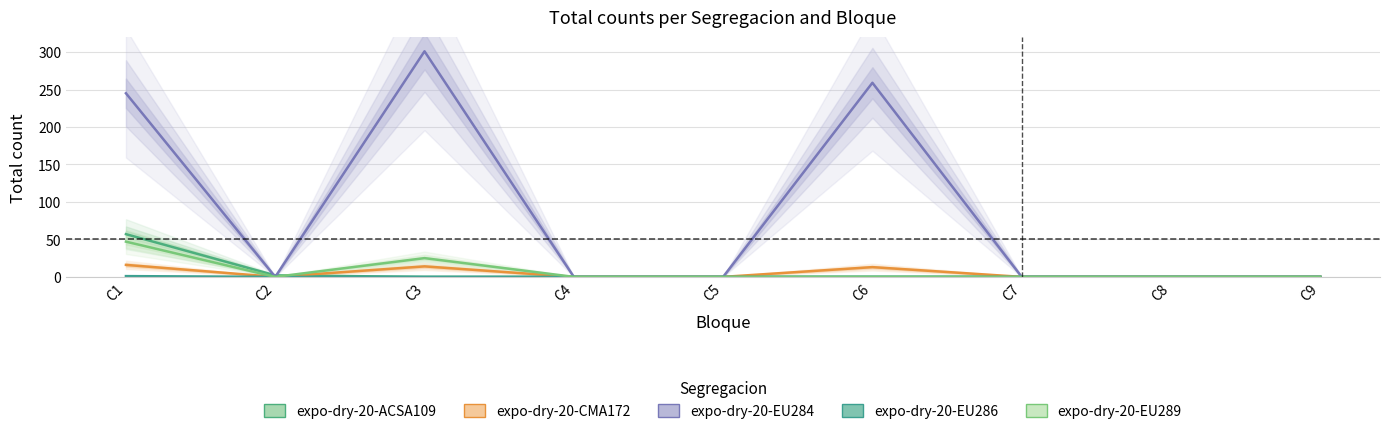

Is this an area chart (filled region under the line)?

No